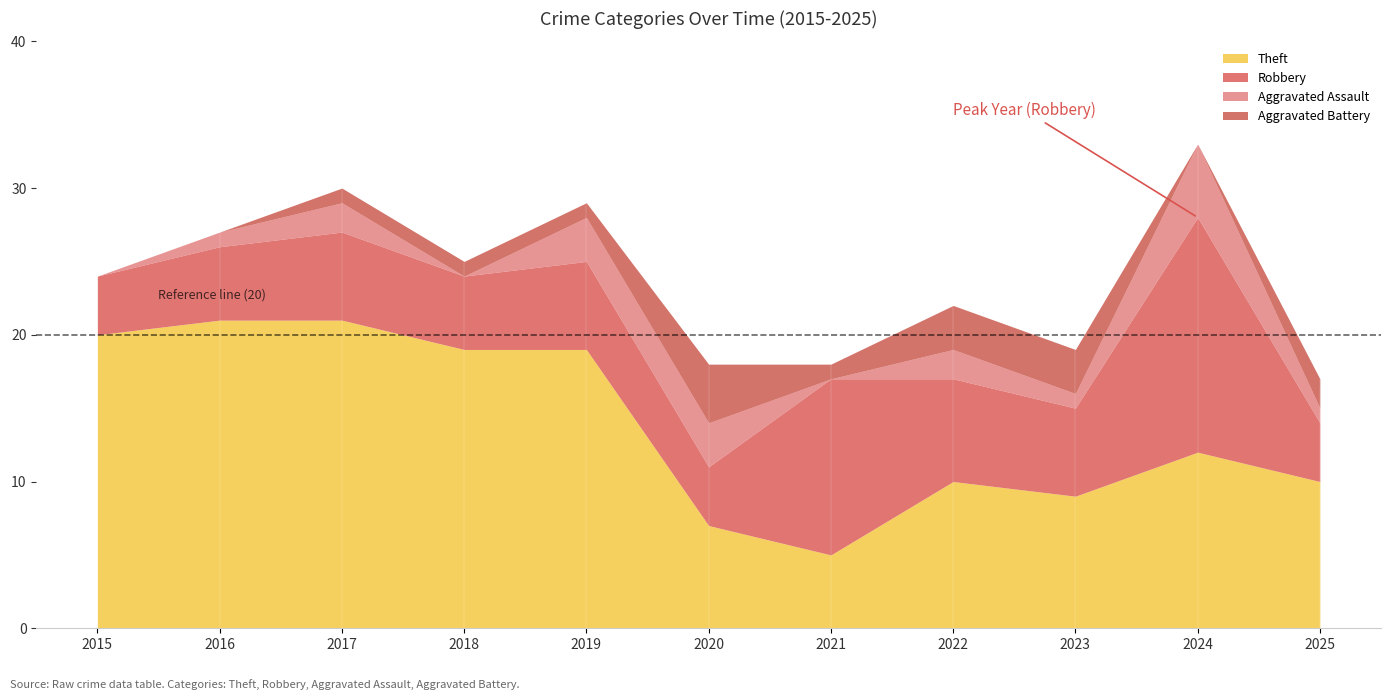

What is the total value across all series at 2015?

24